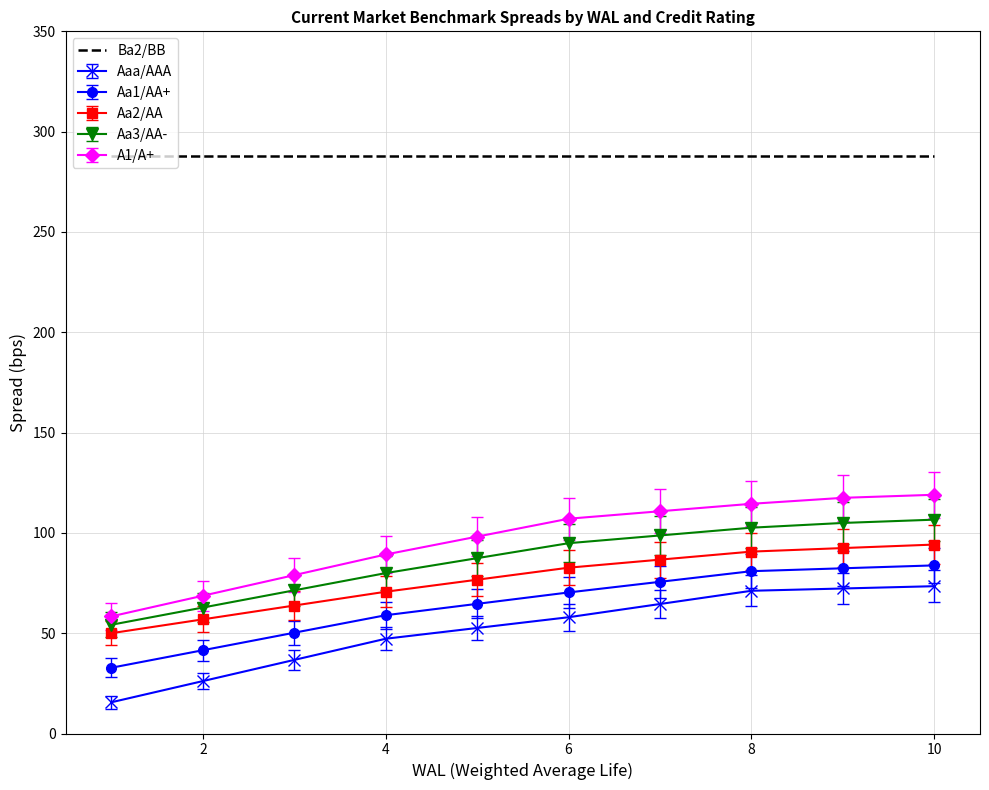

How many series are shown in this chart?

6